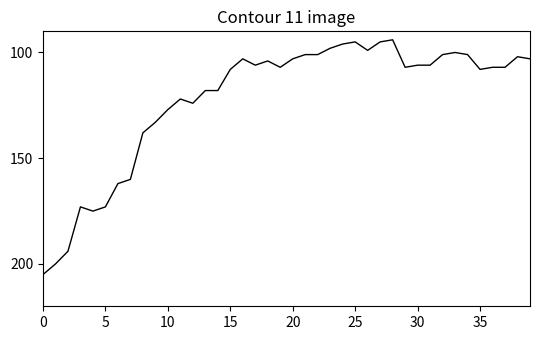

What is the minimum value shown in the chart?

94